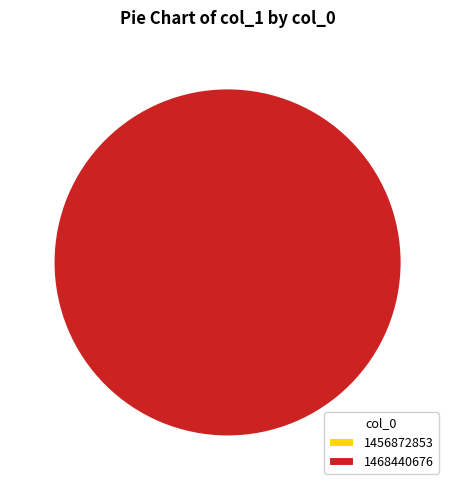

Does any single category account for the majority?

Yes